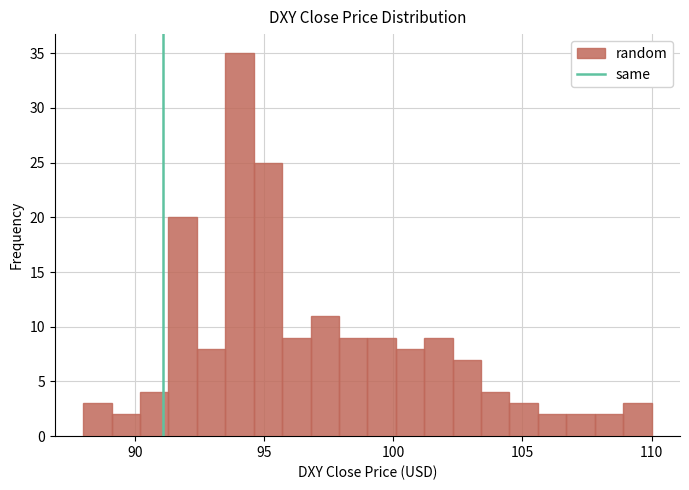

Read against the x-axis, roughly where is the centre of the tallest bar?

94.0